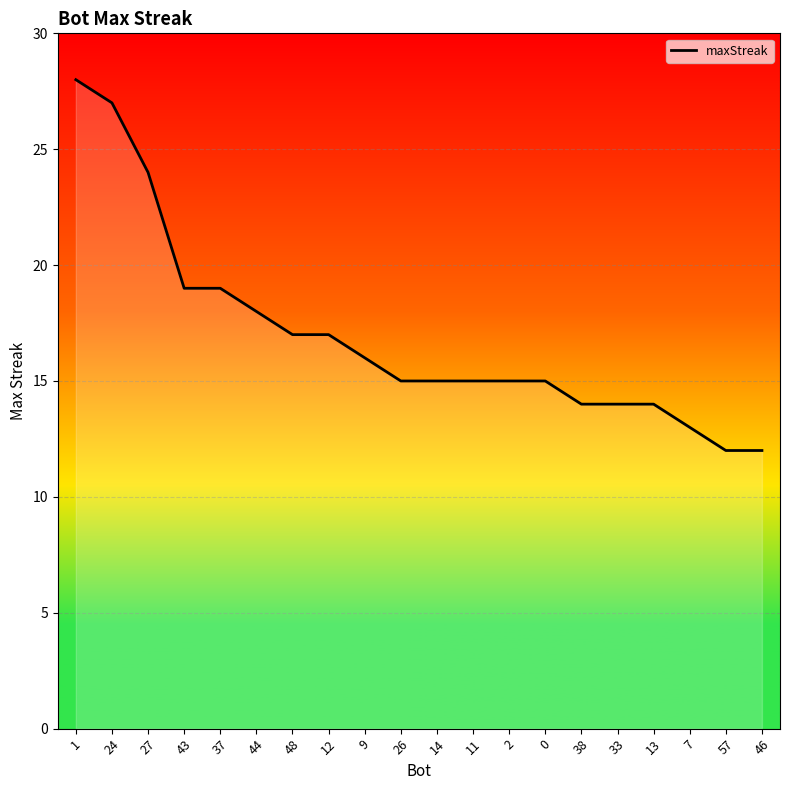

What is the change in value from 43 to 33?

-5